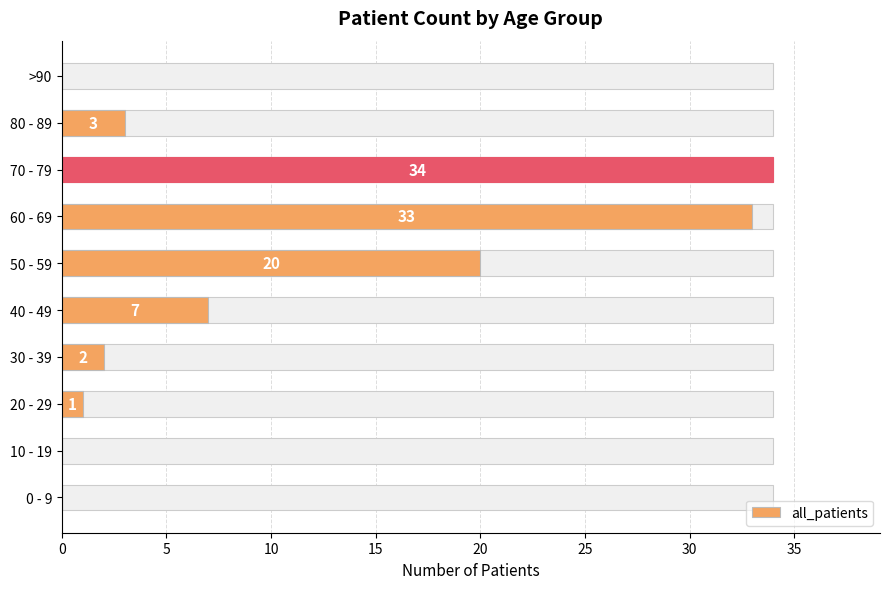

What is the difference between the maximum and minimum values?

34